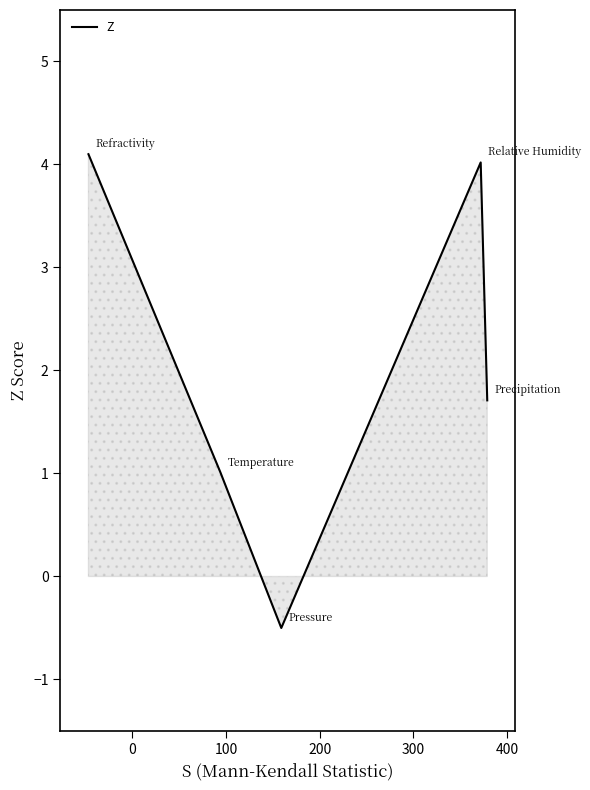

What is the difference between the maximum and minimum values?

4.6